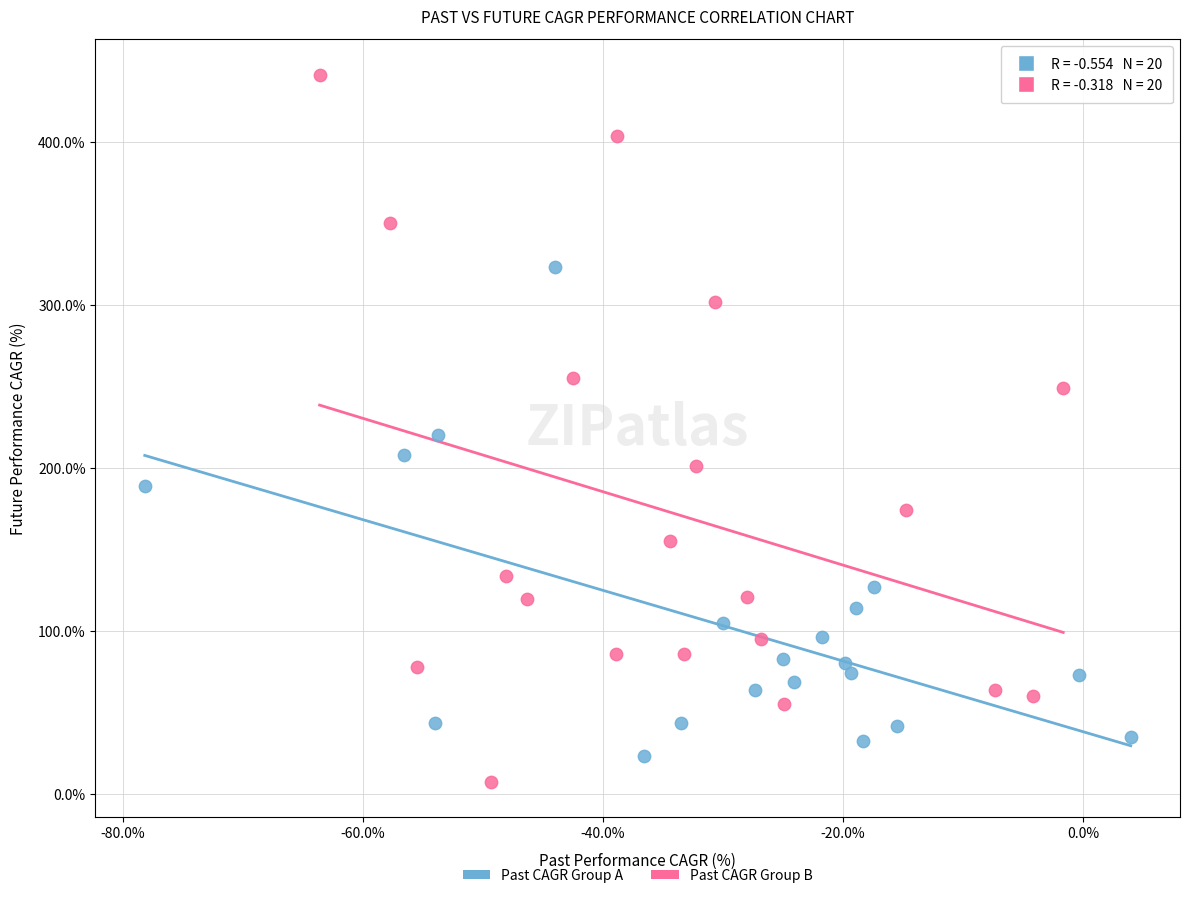

Which series has the largest Y range (max minus min)?

Past CAGR Group B